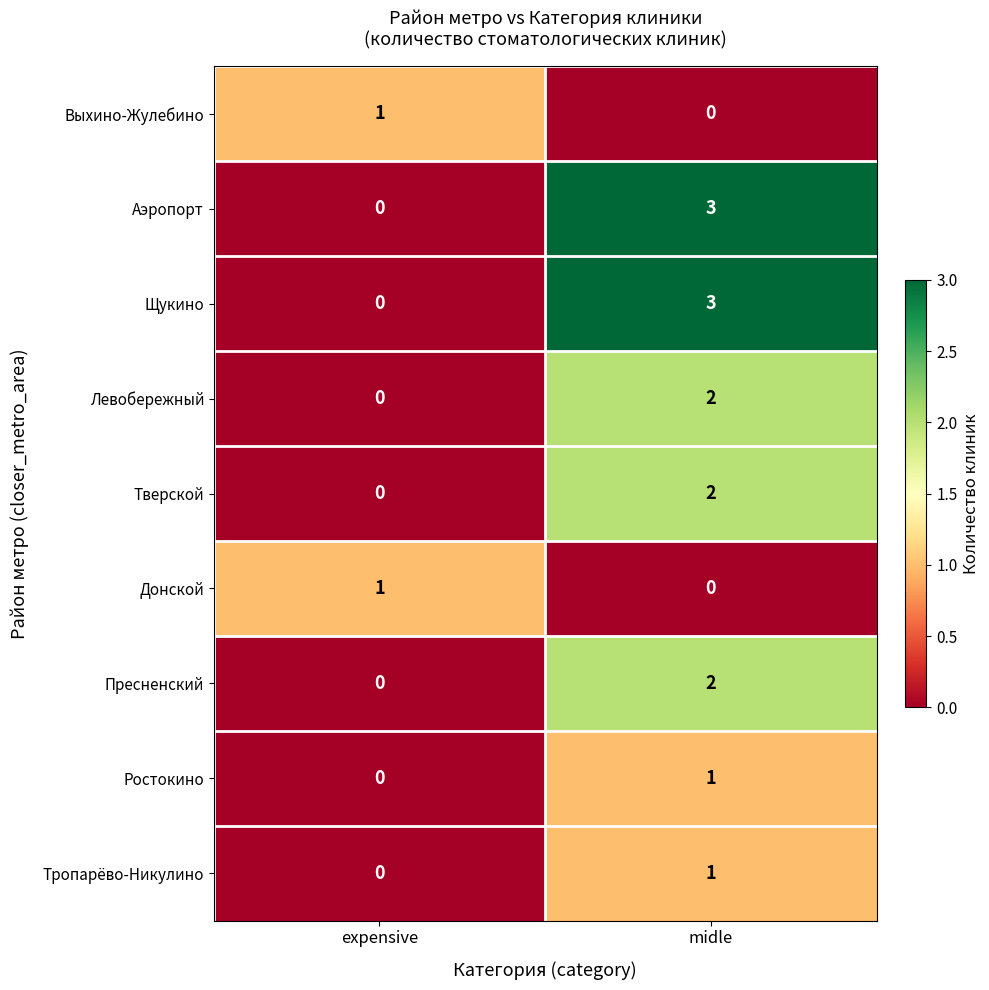

Is the value of Аэропорт at expensive greater than the value of Пресненский at midle?

No